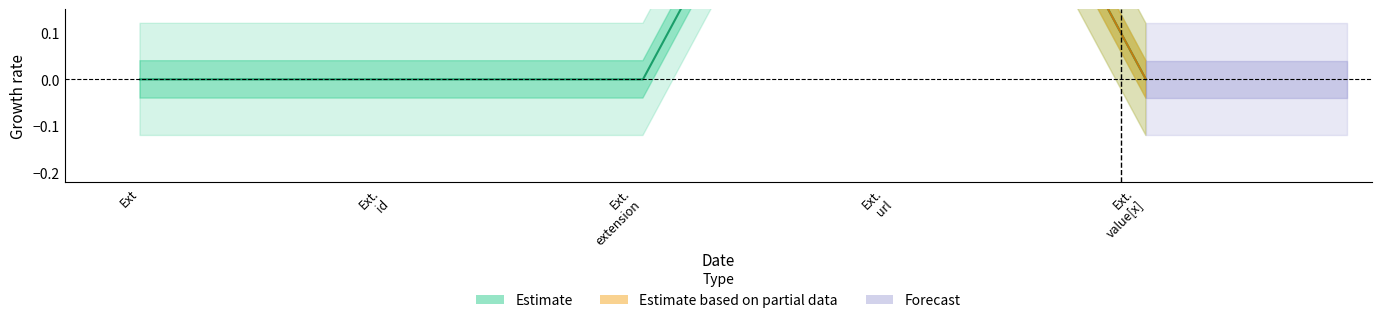

Reading left to right, transcribe all the data shown in this chart.

0	0	0	1	0